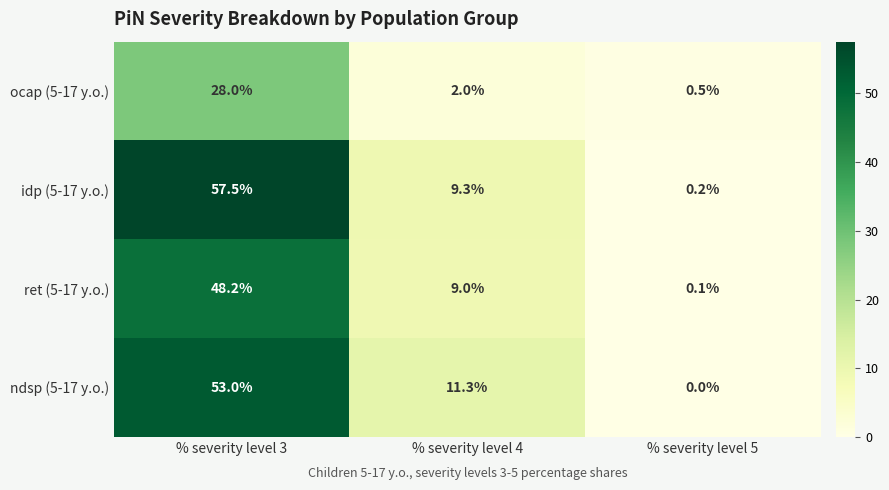

Is it true that idp (5-17 y.o.) equals 0.2 at % severity level 5?

True